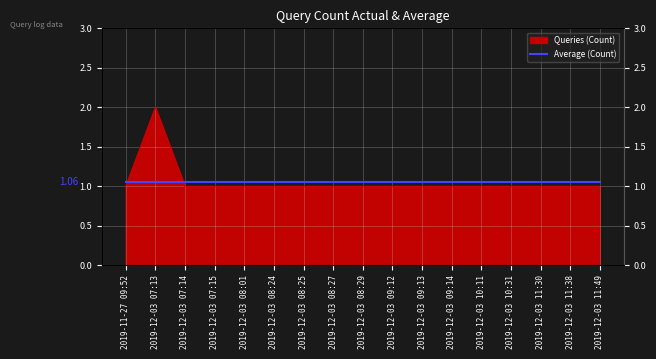

What is the greatest value displayed?

2